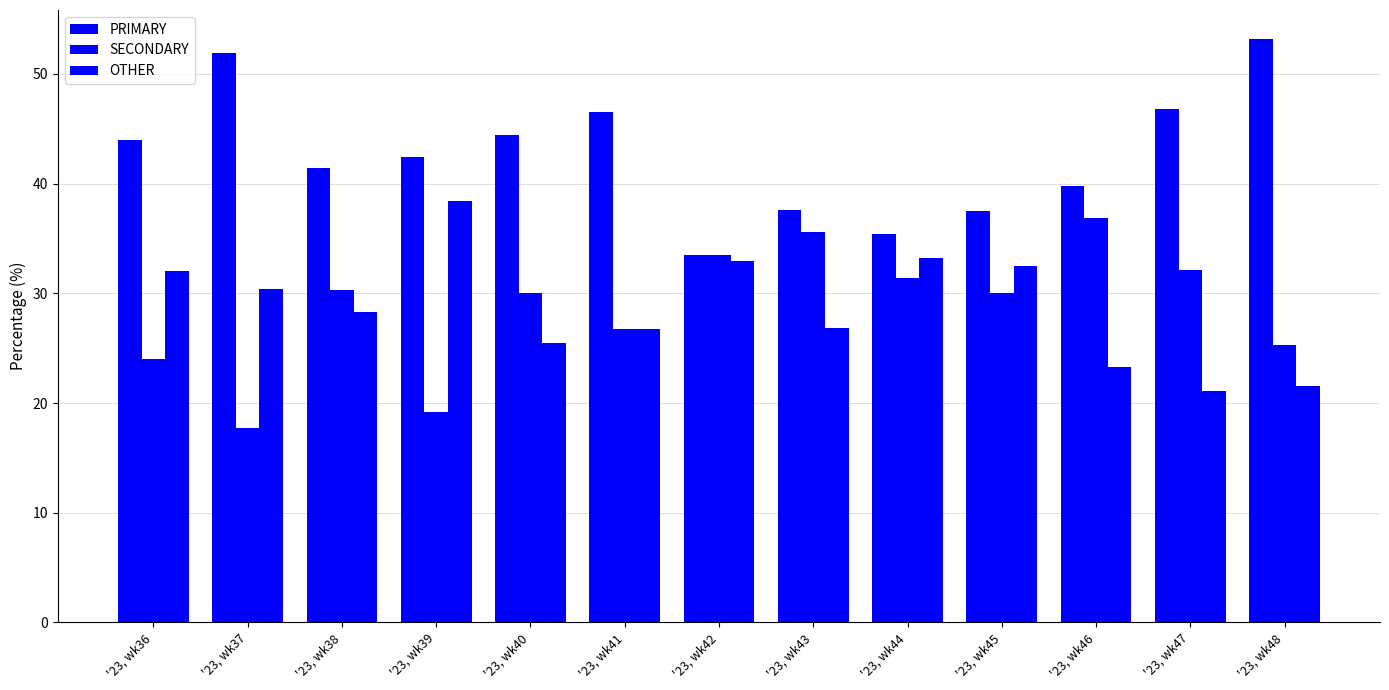

Does the chart contain any negative values?

No